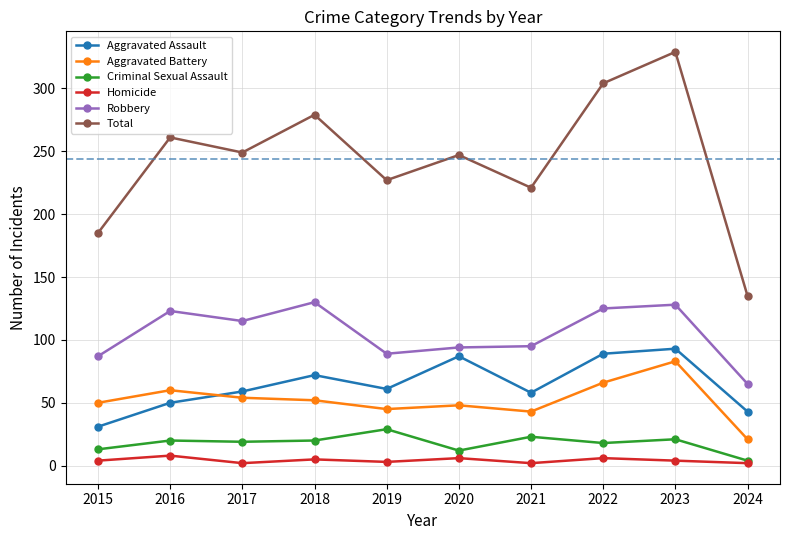

What are all the series names shown in the legend?

Aggravated Assault, Aggravated Battery, Criminal Sexual Assault, Homicide, Robbery, Total